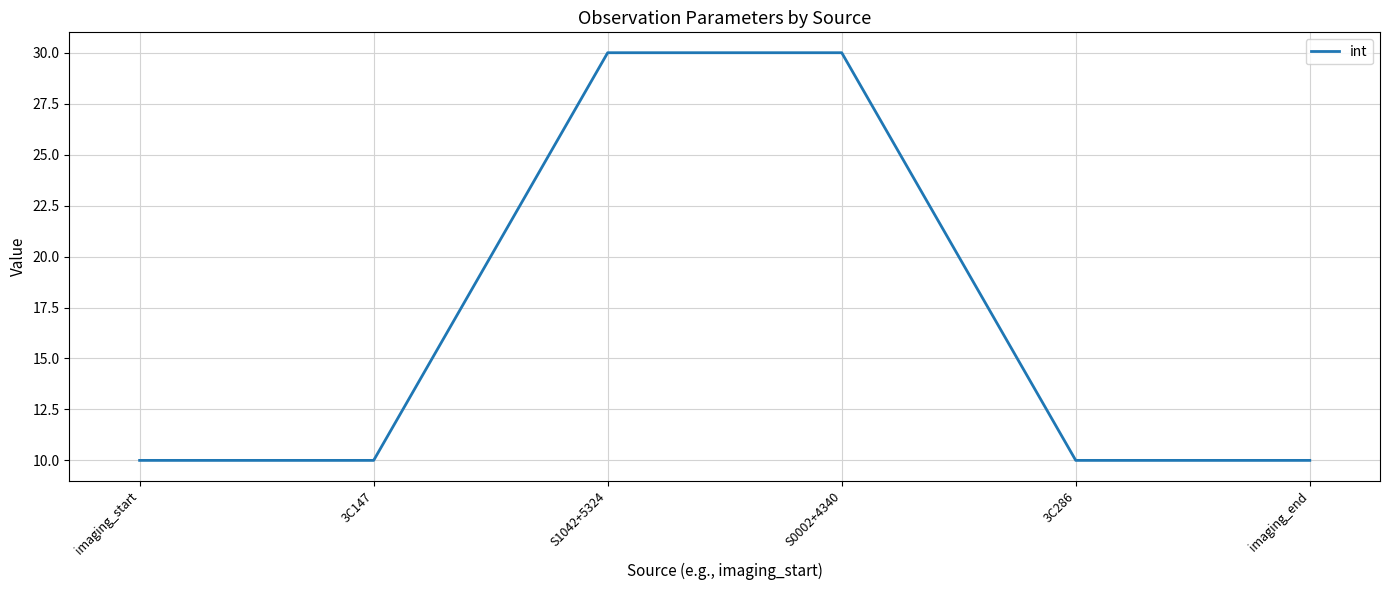

How many lines are shown in the chart?

1